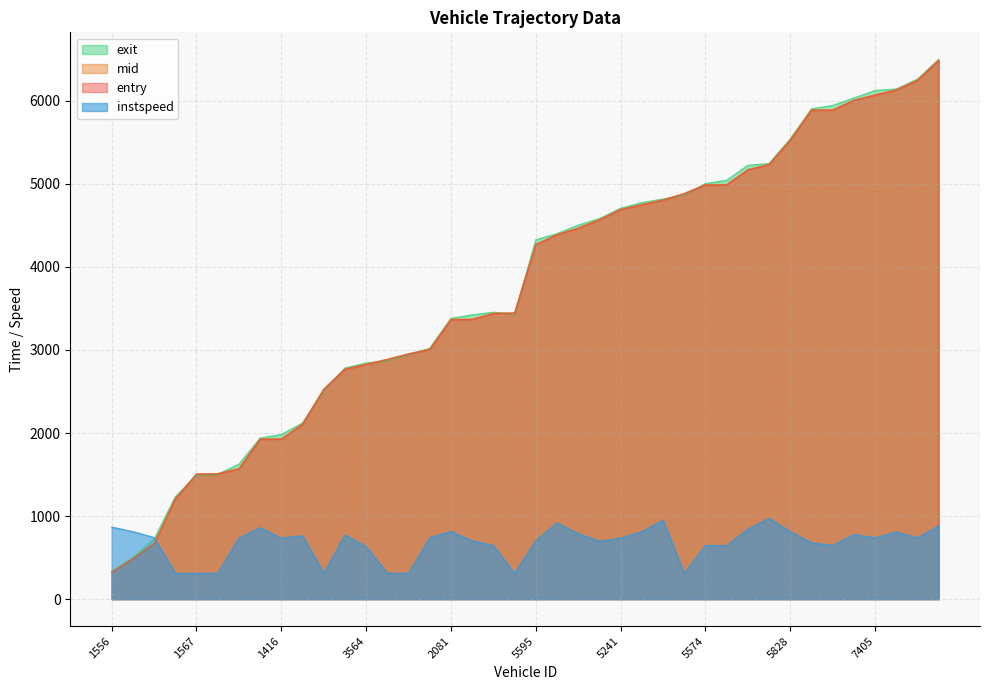

Which has a higher value, 3821 or 6070?

6070